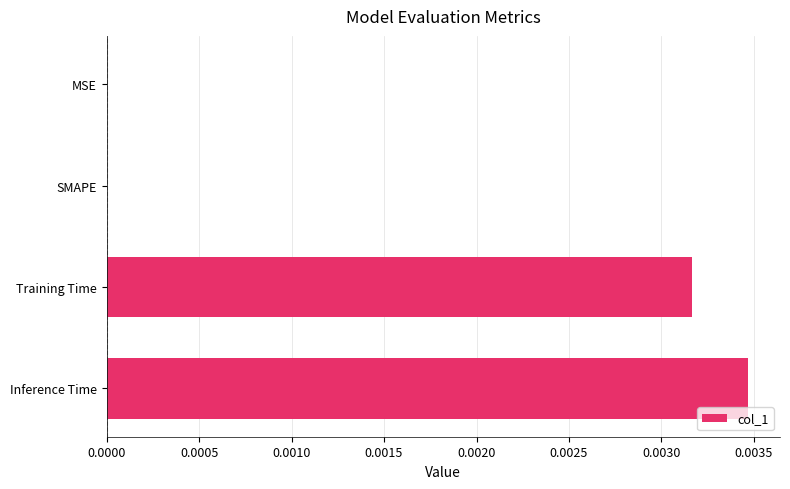

How many data points does each series have?

4